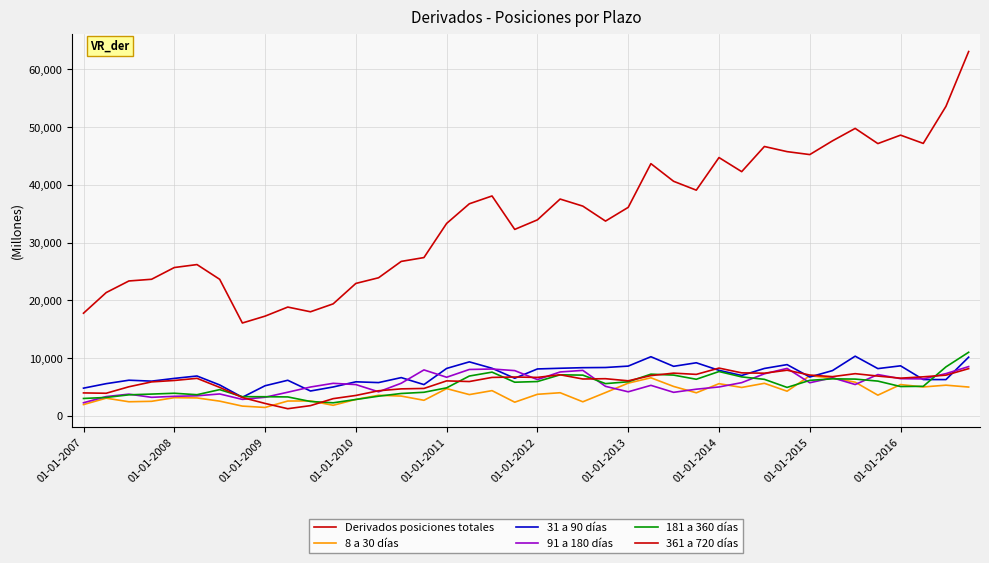

Where does the 31 a 90 días series first go above 6991?

01-01-2011